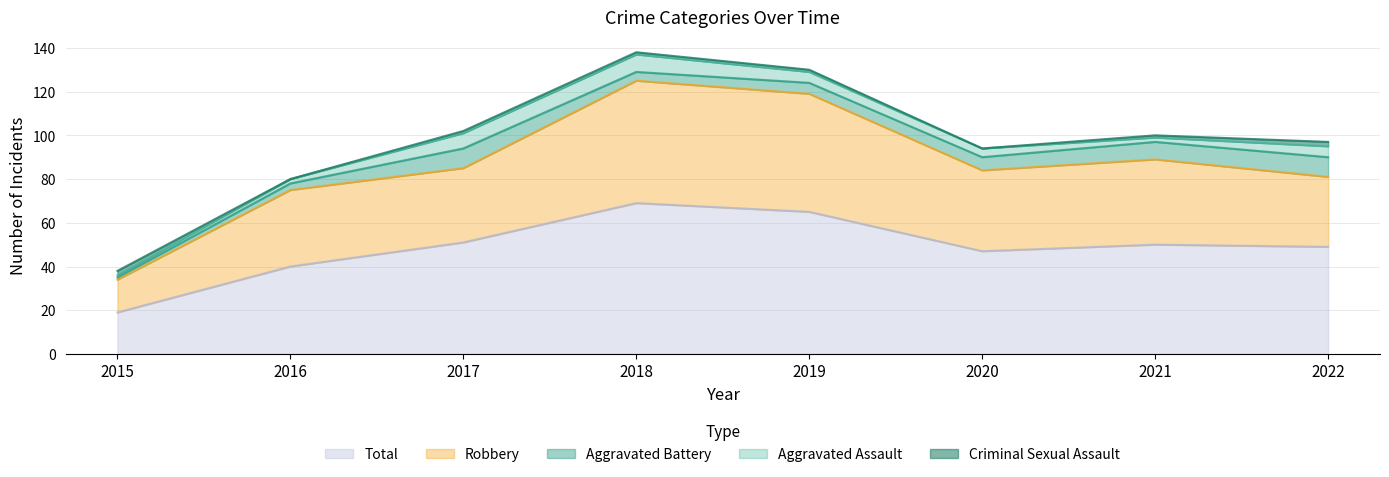

Reading right to left, what are all the values shown in this chart?

Aggravated Assault: 2022=5	2021=2	2020=4	2019=5	2018=8	2017=7	2016=2	2015=1
Aggravated Battery: 2022=9	2021=8	2020=6	2019=5	2018=4	2017=9	2016=3	2015=1
Criminal Sexual Assault: 2022=2	2021=1	2020=0	2019=1	2018=1	2017=1	2016=0	2015=2
Robbery: 2022=32	2021=39	2020=37	2019=54	2018=56	2017=34	2016=35	2015=15
Total: 2022=49	2021=50	2020=47	2019=65	2018=69	2017=51	2016=40	2015=19